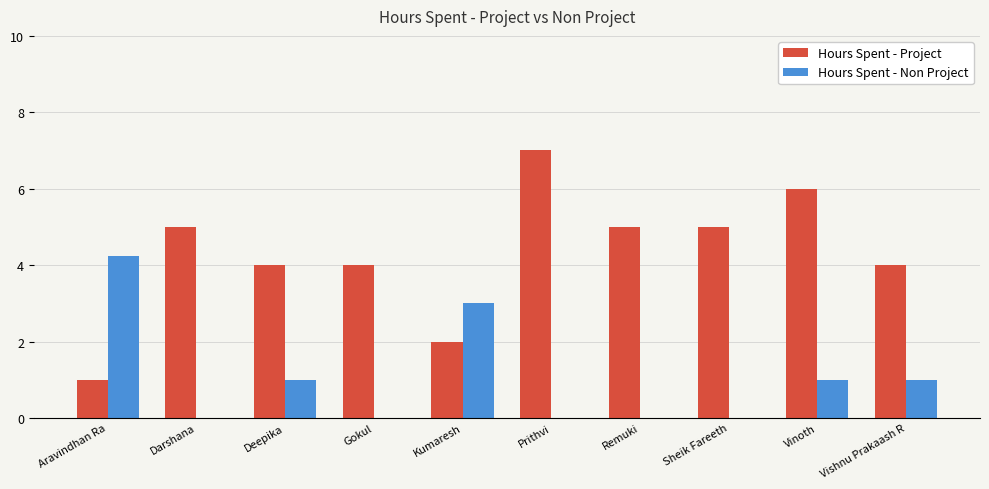

What is the total value across all series at Deepika?

5.0